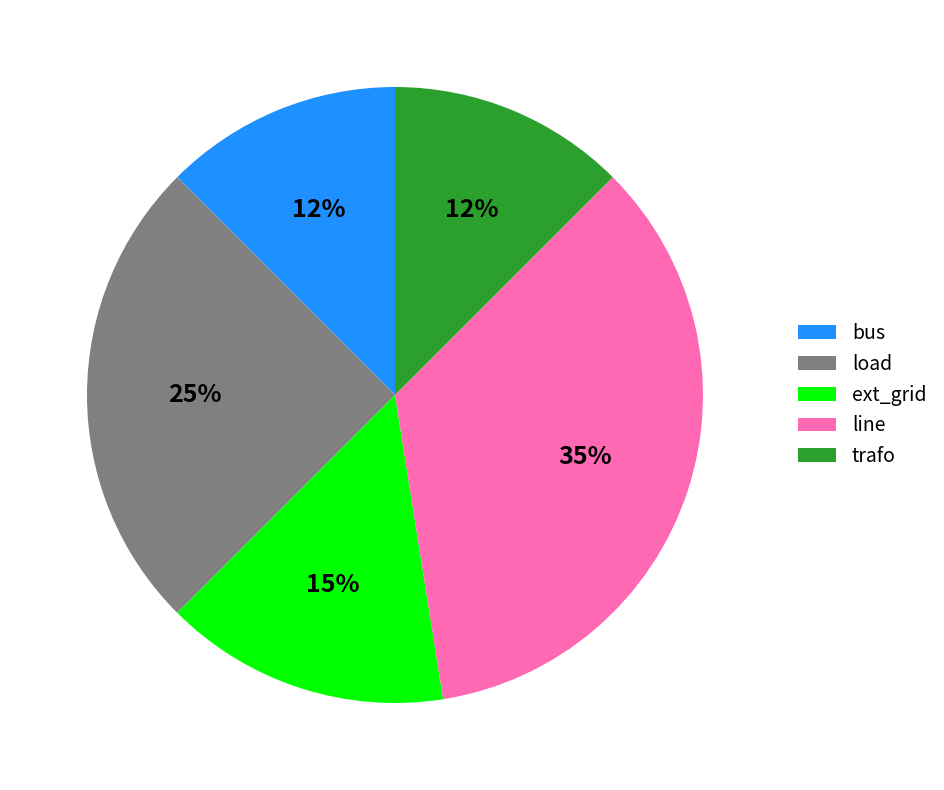

To the nearest percent, what percentage of the pie is line?

35%